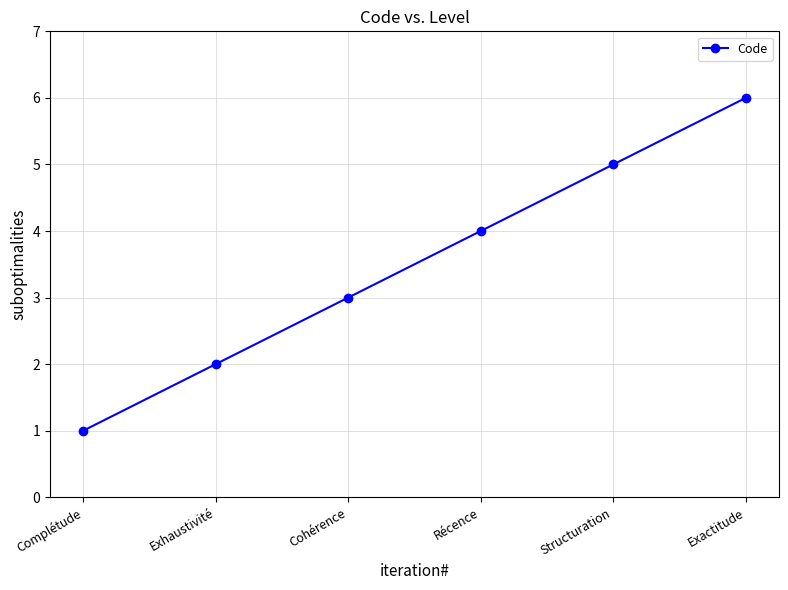

Which has a higher value, Structuration or Complétude?

Structuration